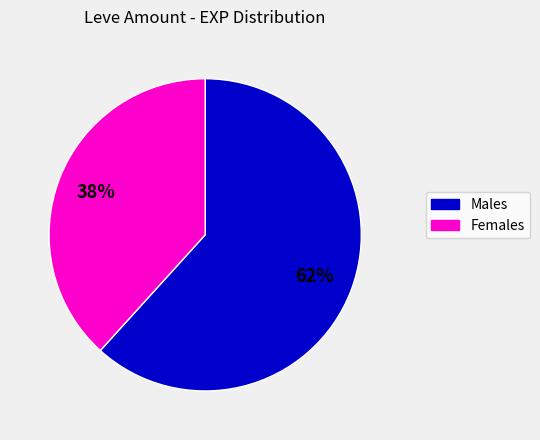

To the nearest percent, what is the average slice percentage?

50%